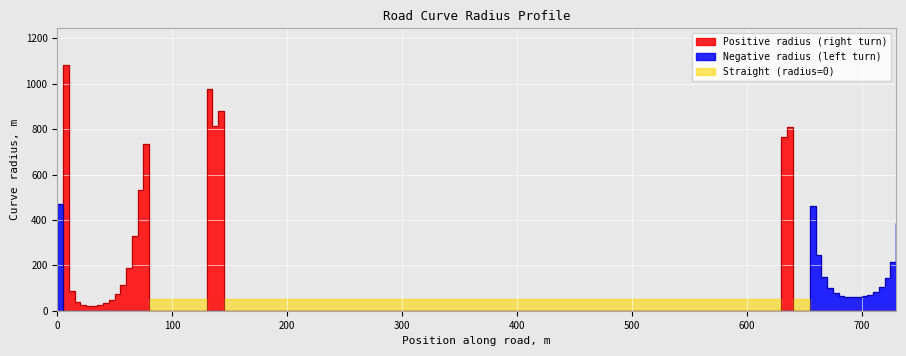

The value of Negative radius (left turn) at 80 is 0. True or false?

True